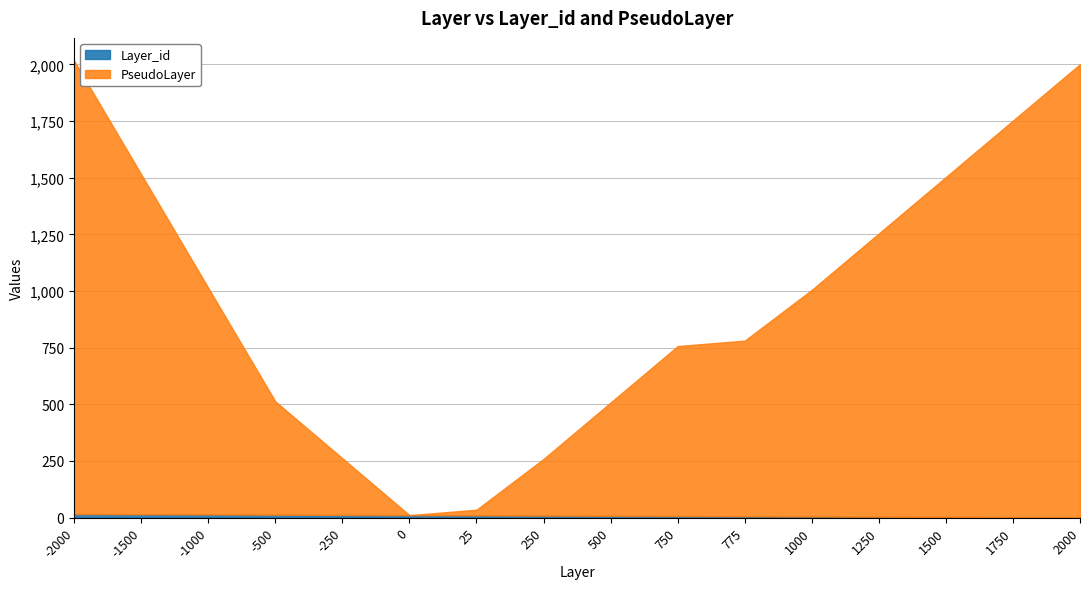

Reading left to right, list all the values displayed in this chart.

Layer_id: 16	15	14	13	12	11	10	9	8	7	6	5	4	3	2	1
PseudoLayer: 2000	1500	1000	500	250	0	25	250	500	750	775	1000	1250	1500	1750	2000